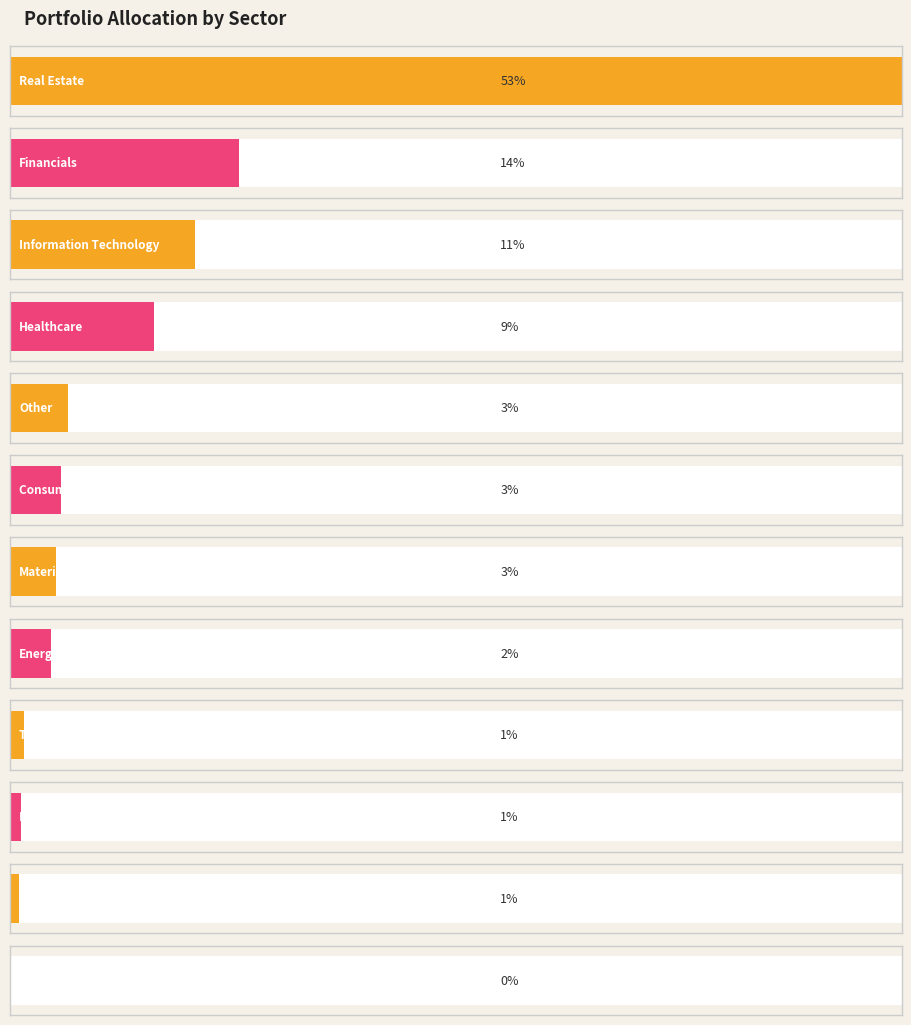

What position from the left is Other?

5